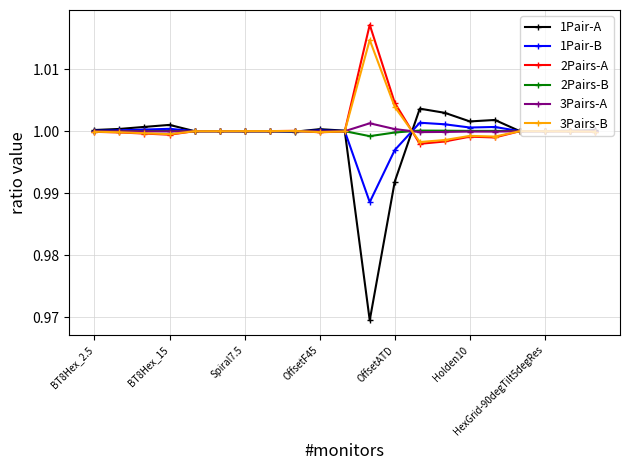

True or false: 2Pairs-B has more than 0 interior local peaks.

True